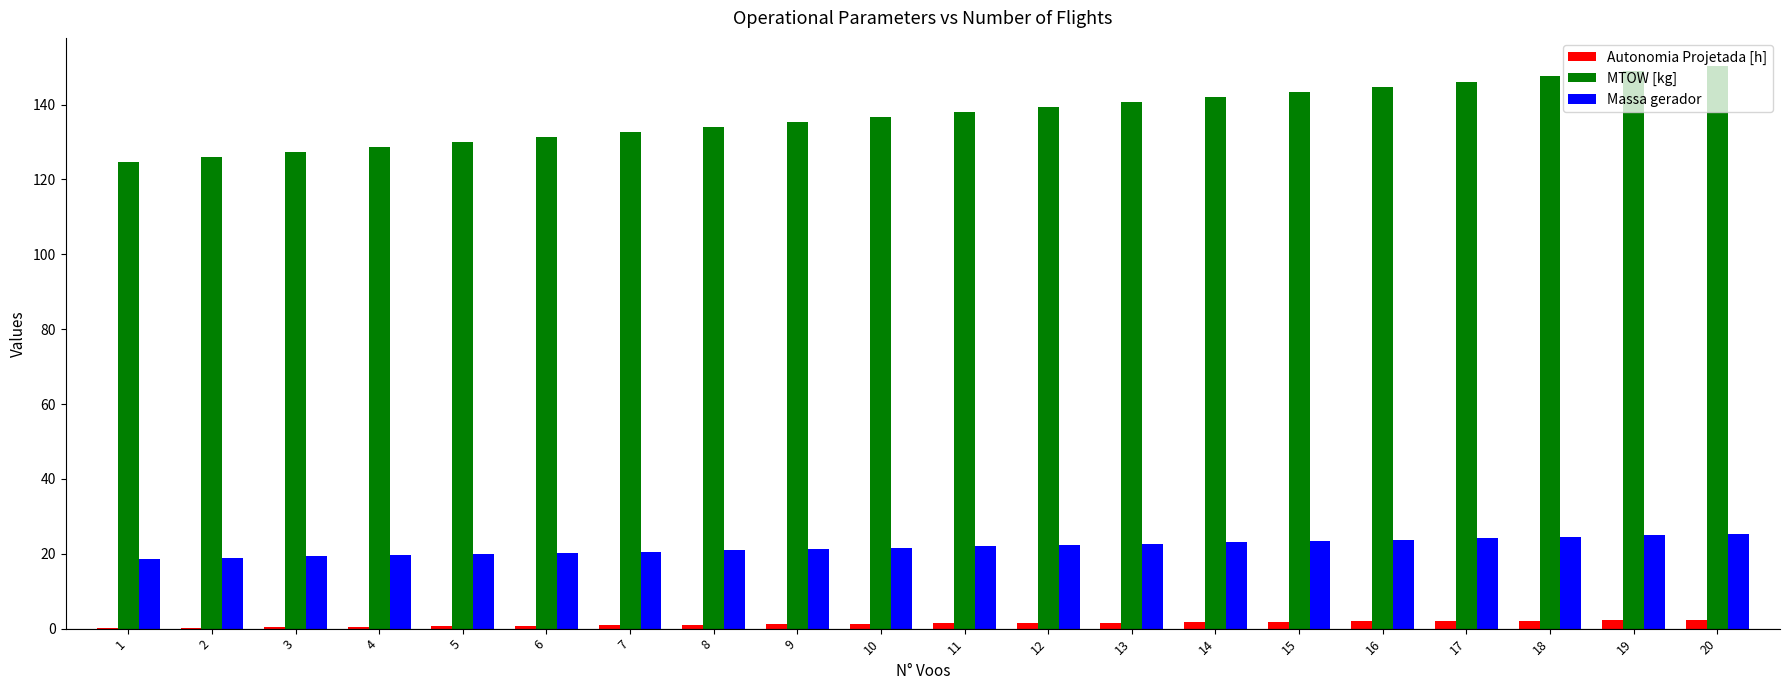

What is the sum of all MTOW [kg] values?

2747.0